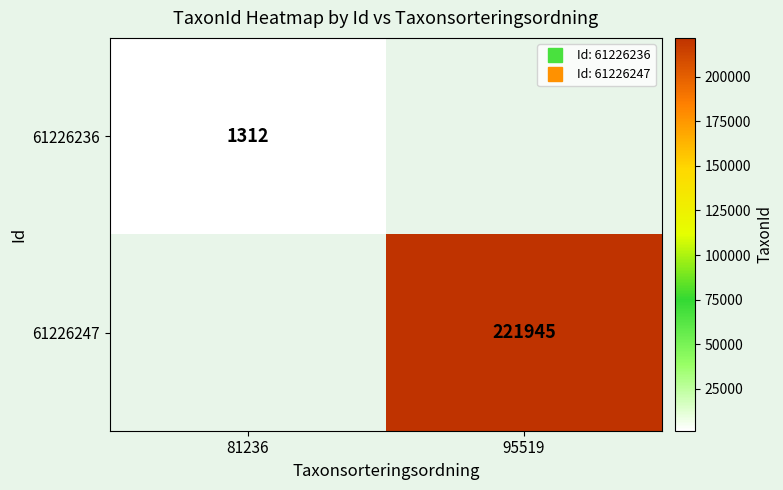

List the series in order of their peak value, lowest first.

61226236, 61226247